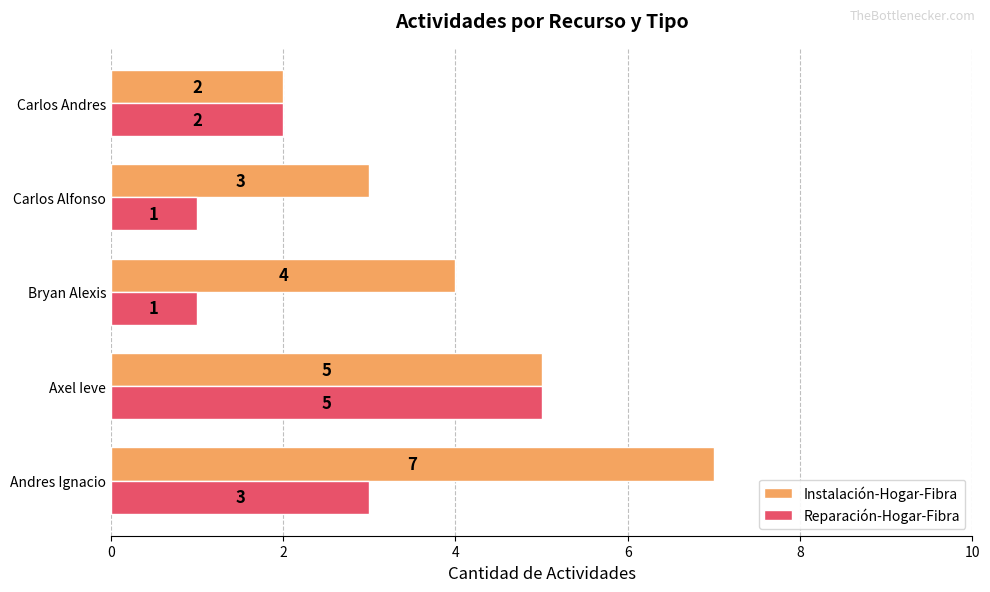

Rank the series by their average value, from lowest to highest.

Reparación-Hogar-Fibra, Instalación-Hogar-Fibra